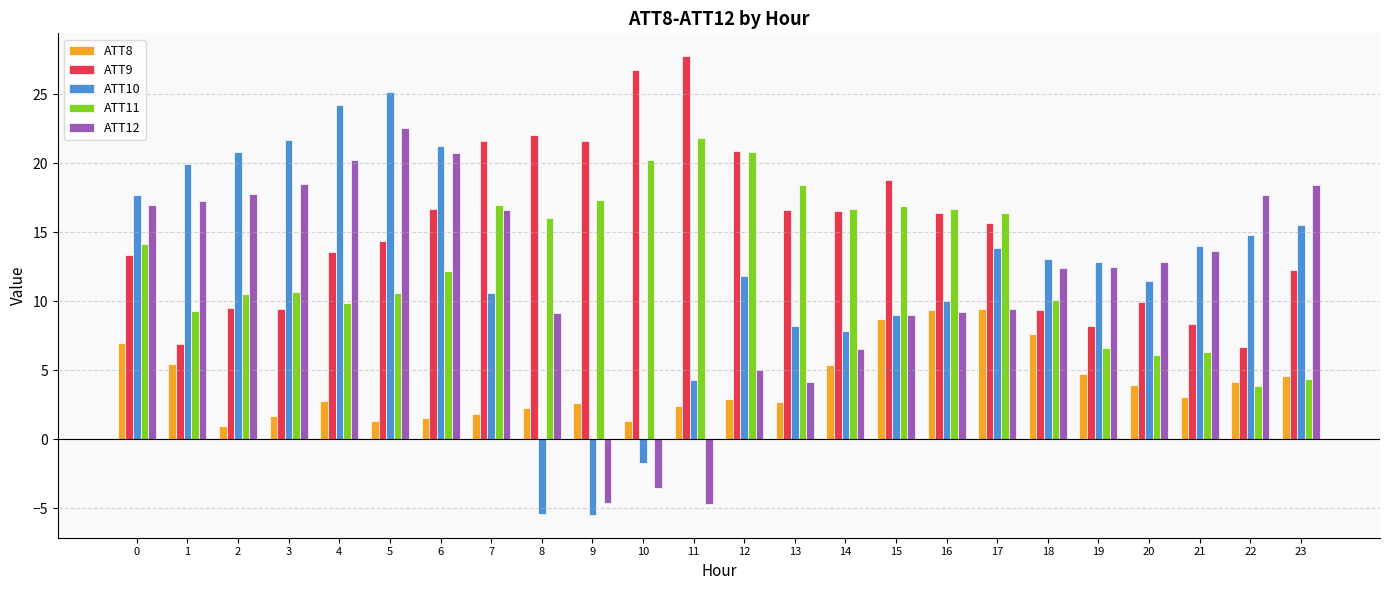

Which series changed the most between 18 and 22?

ATT11